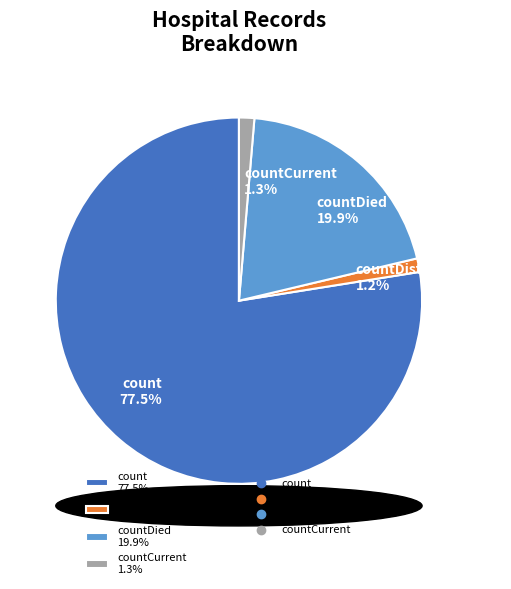

Which slice represents more than half of the pie?

count 77.5%